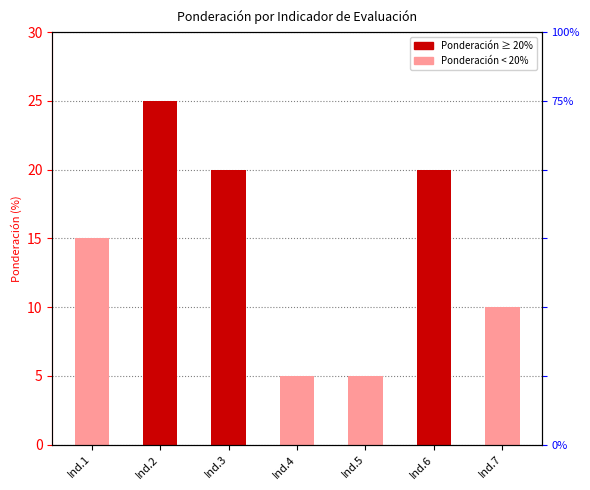

Between Ind.2 and Ind.4, which is larger?

Ind.2